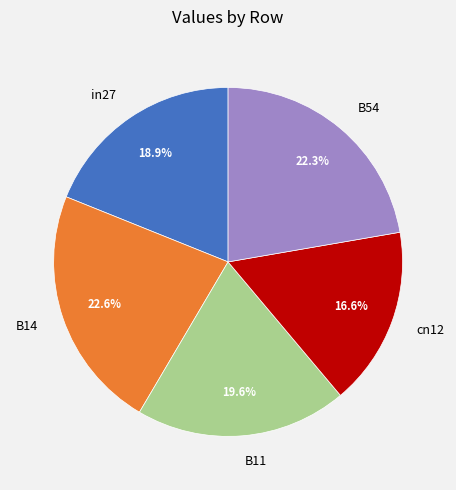

Count the number of slices in the pie.

5